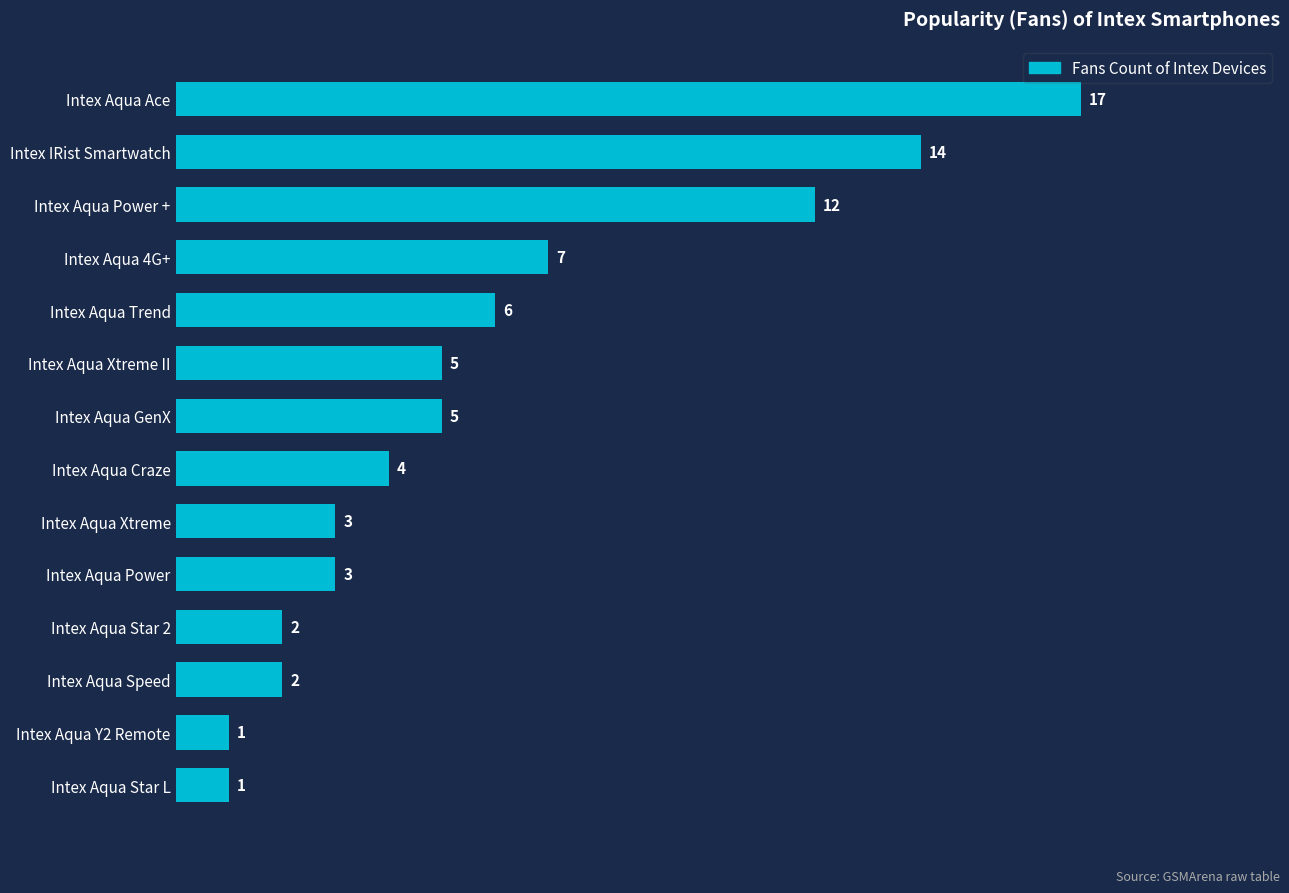

The value at Intex Aqua Craze is 4. True or false?

True